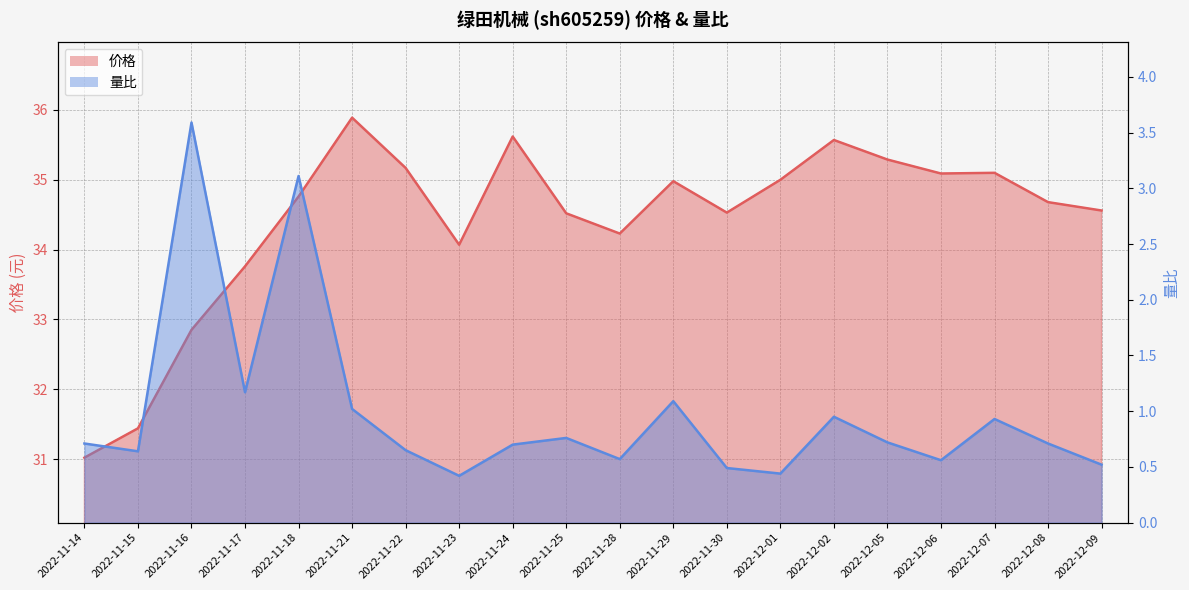

The value of 量比 at 2022-12-02 is 0.9. True or false?

True